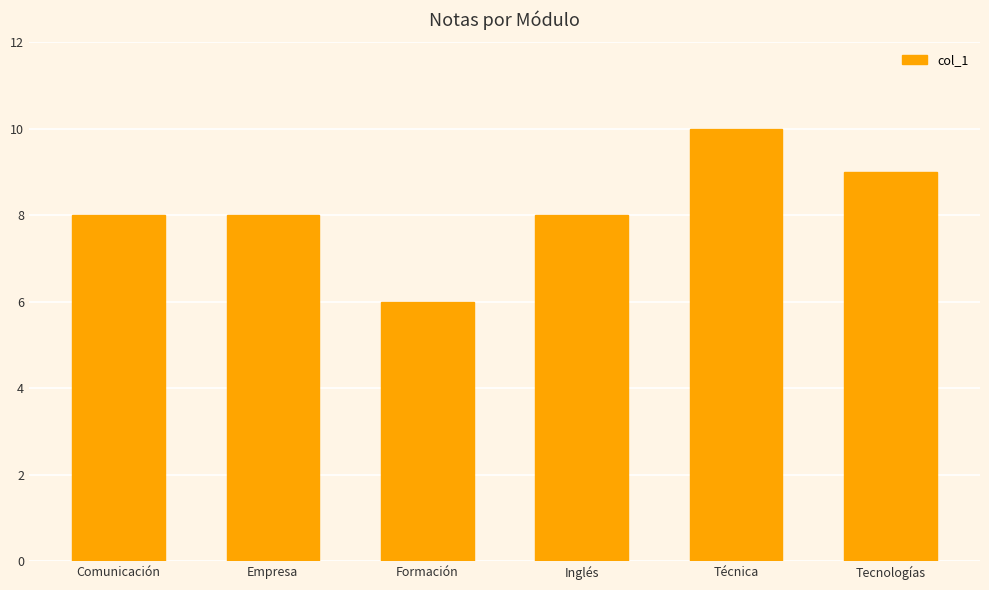

Which has a higher value, Técnica or Empresa?

Técnica